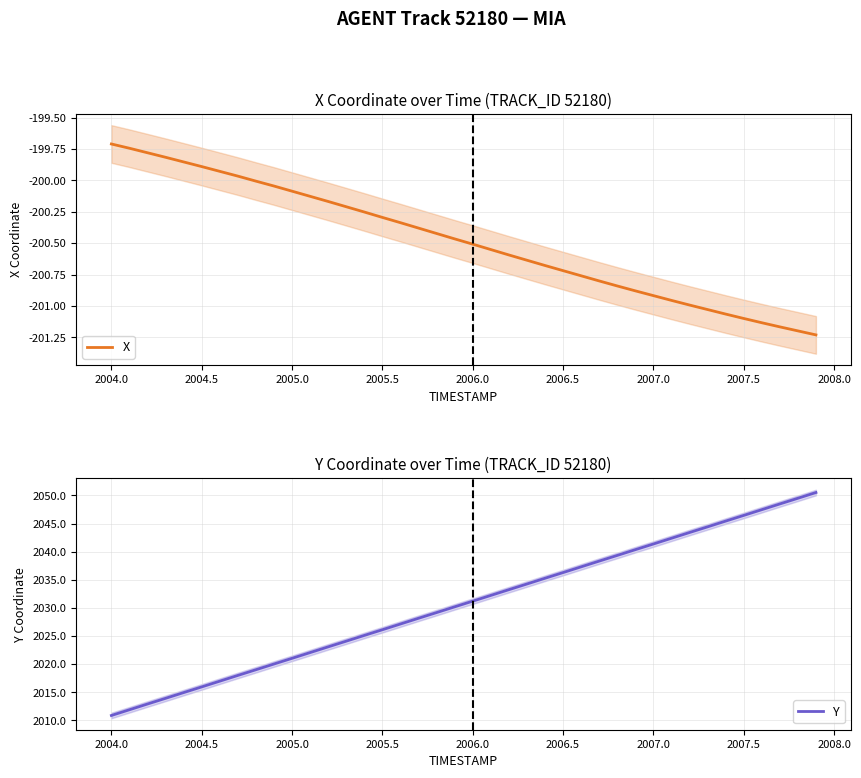

How many values in the X series are below -200?

32